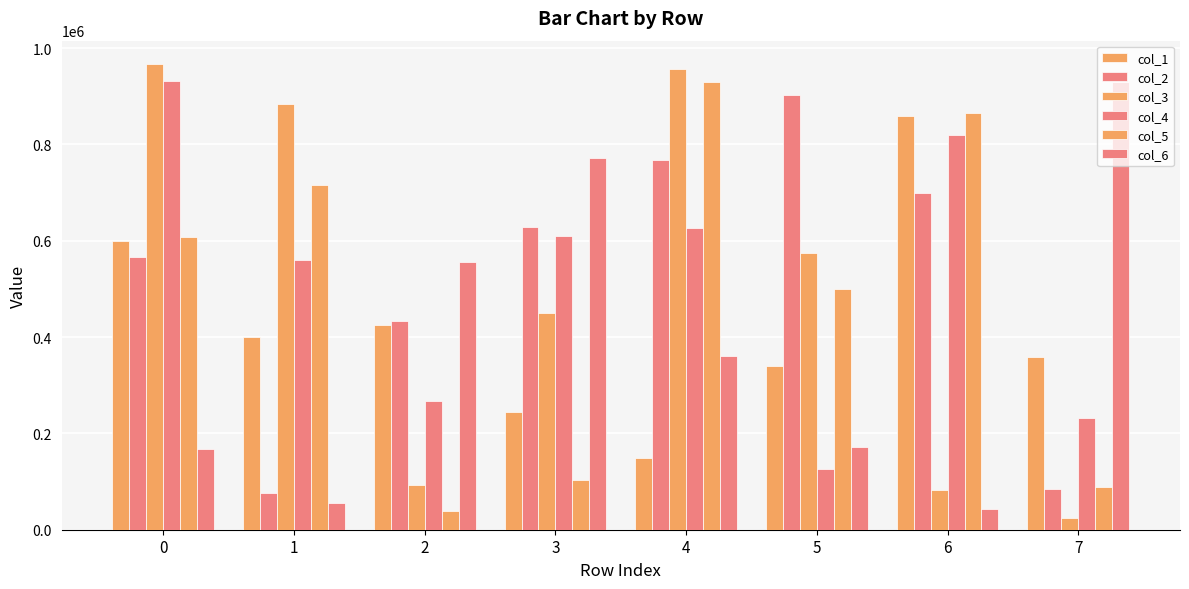

Are the bars grouped side by side (vs. stacked)?

Yes